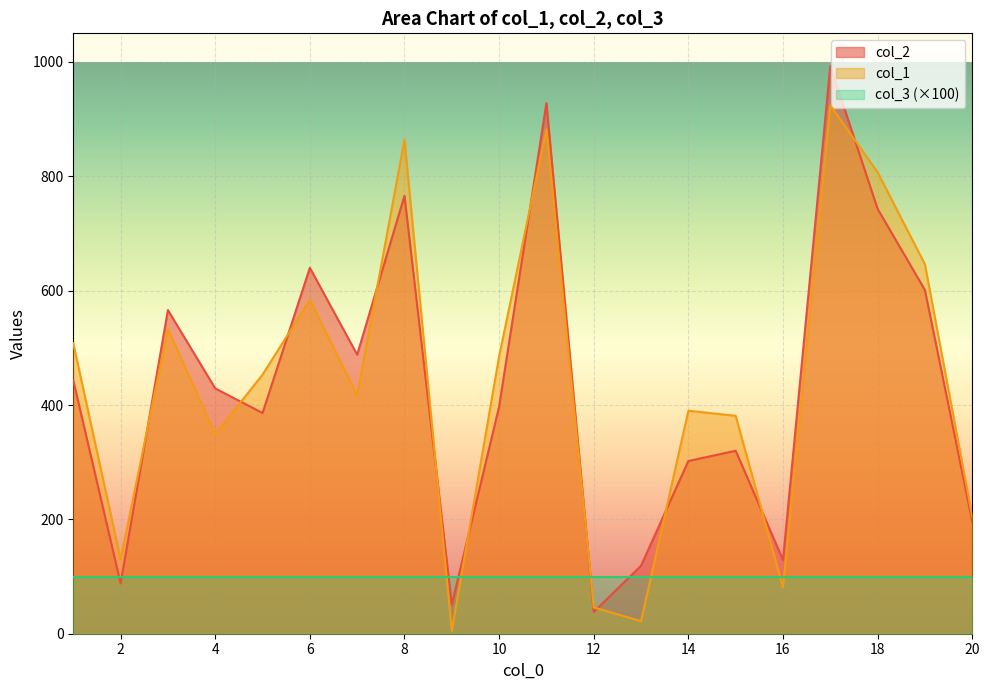

True or false: col_1 has more than 0 points higher than both neighbors.

True